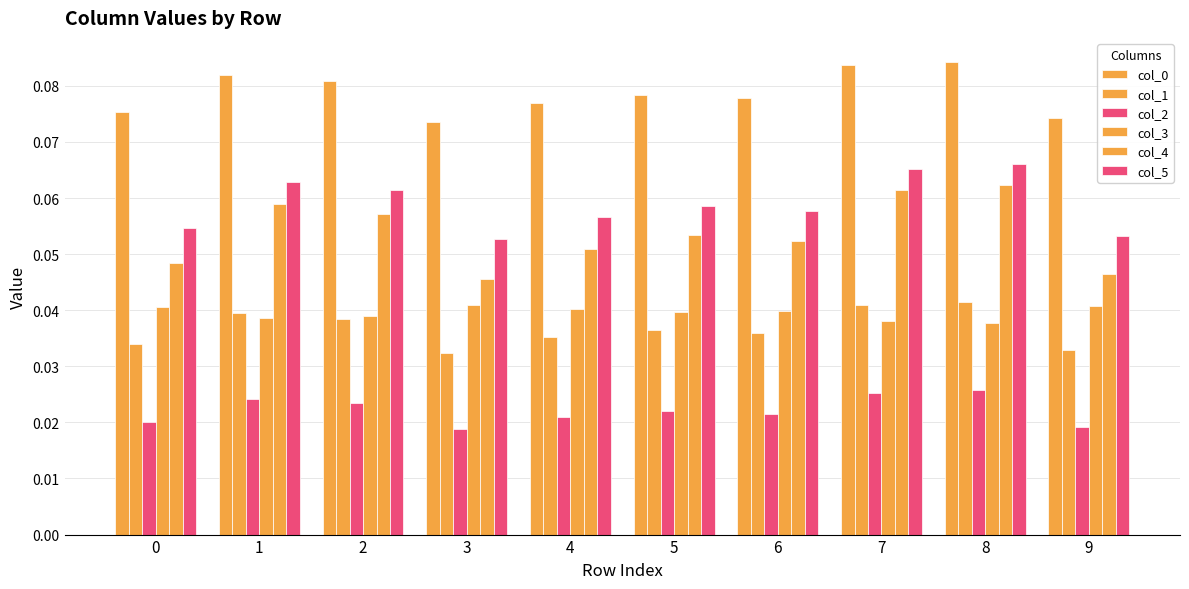

How many groups of bars are there?

10